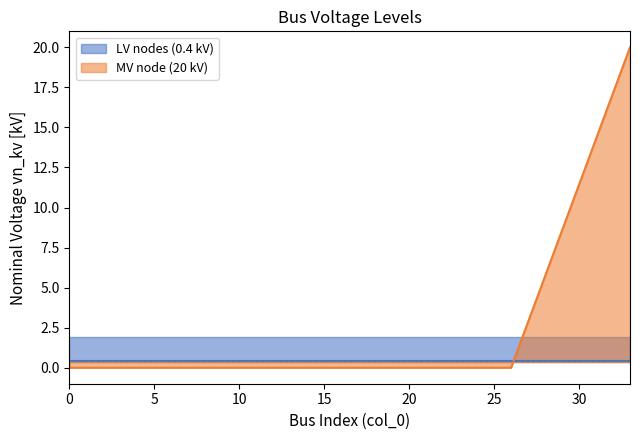

List the series in order of their peak value, lowest first.

LV nodes (0.4 kV), MV node (20 kV)